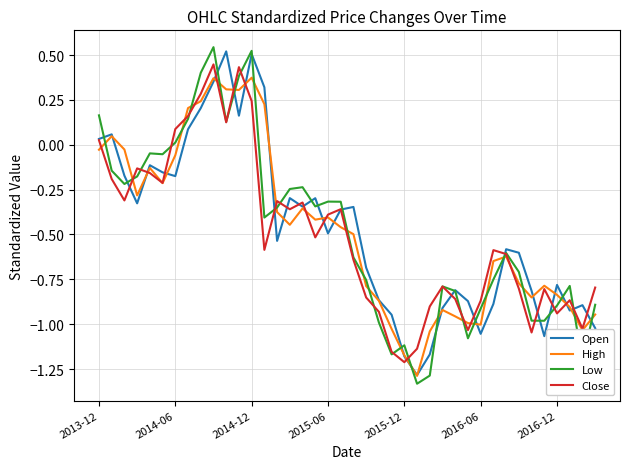

Does the chart have visible grid lines?

Yes